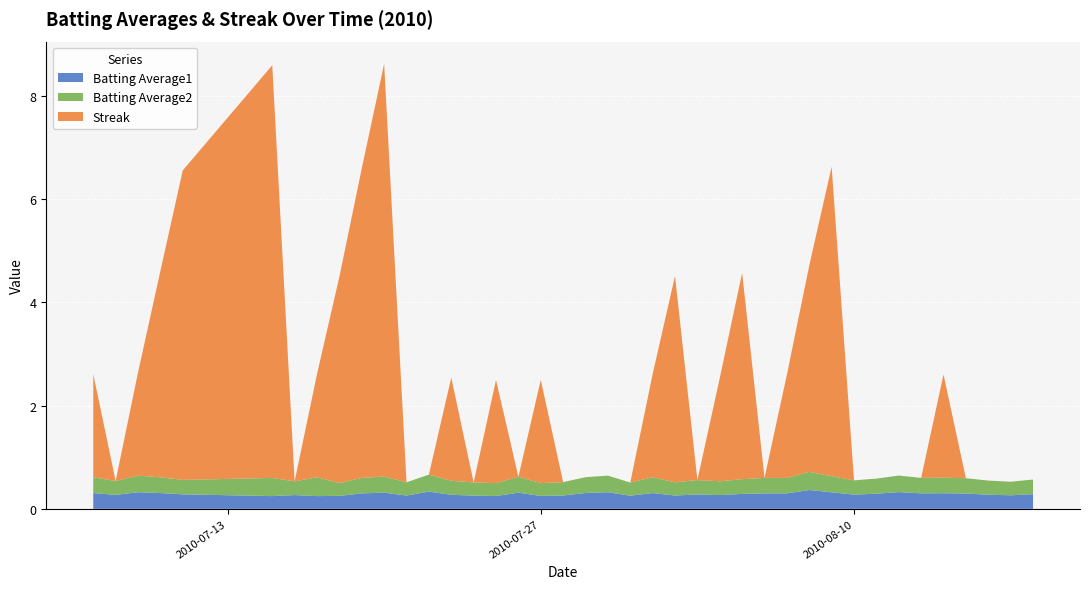

Reading left to right, extract all data points from this chart.

Batting Average1: 2010-07-07=0.3	2010-07-08=0.3	2010-07-09=0.3	2010-07-10=0.3	2010-07-11=0.3	2010-07-15=0.2	2010-07-16=0.3	2010-07-17=0.2	2010-07-18=0.3	2010-07-19=0.3	2010-07-20=0.3	2010-07-21=0.3	2010-07-22=0.3	2010-07-23=0.3	2010-07-24=0.3	2010-07-25=0.2	2010-07-26=0.3	2010-07-27=0.2	2010-07-28=0.3	2010-07-29=0.3	2010-07-30=0.3	2010-07-31=0.3	2010-08-01=0.3	2010-08-02=0.3	2010-08-03=0.3	2010-08-04=0.3	2010-08-05=0.3	2010-08-06=0.3	2010-08-07=0.3	2010-08-08=0.4	2010-08-09=0.3	2010-08-10=0.3	2010-08-11=0.3	2010-08-12=0.3	2010-08-13=0.3	2010-08-14=0.3	2010-08-15=0.3	2010-08-16=0.3	2010-08-17=0.3	2010-08-18=0.3
Batting Average2: 2010-07-07=0.3	2010-07-08=0.3	2010-07-09=0.3	2010-07-10=0.3	2010-07-11=0.3	2010-07-15=0.4	2010-07-16=0.3	2010-07-17=0.4	2010-07-18=0.2	2010-07-19=0.3	2010-07-20=0.3	2010-07-21=0.3	2010-07-22=0.3	2010-07-23=0.3	2010-07-24=0.3	2010-07-25=0.2	2010-07-26=0.3	2010-07-27=0.2	2010-07-28=0.3	2010-07-29=0.3	2010-07-30=0.3	2010-07-31=0.3	2010-08-01=0.3	2010-08-02=0.3	2010-08-03=0.3	2010-08-04=0.3	2010-08-05=0.3	2010-08-06=0.3	2010-08-07=0.3	2010-08-08=0.4	2010-08-09=0.3	2010-08-10=0.3	2010-08-11=0.3	2010-08-12=0.3	2010-08-13=0.3	2010-08-14=0.3	2010-08-15=0.3	2010-08-16=0.3	2010-08-17=0.3	2010-08-18=0.3
Streak: 2010-07-07=2.0	2010-07-08=0.0	2010-07-09=2.0	2010-07-10=4.0	2010-07-11=6.0	2010-07-15=8.0	2010-07-16=0.0	2010-07-17=2.0	2010-07-18=4.0	2010-07-19=6.0	2010-07-20=8.0	2010-07-21=0.0	2010-07-22=0.0	2010-07-23=2.0	2010-07-24=0.0	2010-07-25=2.0	2010-07-26=0.0	2010-07-27=2.0	2010-07-28=0.0	2010-07-29=0.0	2010-07-30=0.0	2010-07-31=0.0	2010-08-01=2.0	2010-08-02=4.0	2010-08-03=0.0	2010-08-04=2.0	2010-08-05=4.0	2010-08-06=0.0	2010-08-07=2.0	2010-08-08=4.0	2010-08-09=6.0	2010-08-10=0.0	2010-08-11=0.0	2010-08-12=0.0	2010-08-13=0.0	2010-08-14=2.0	2010-08-15=0.0	2010-08-16=0.0	2010-08-17=0.0	2010-08-18=0.0